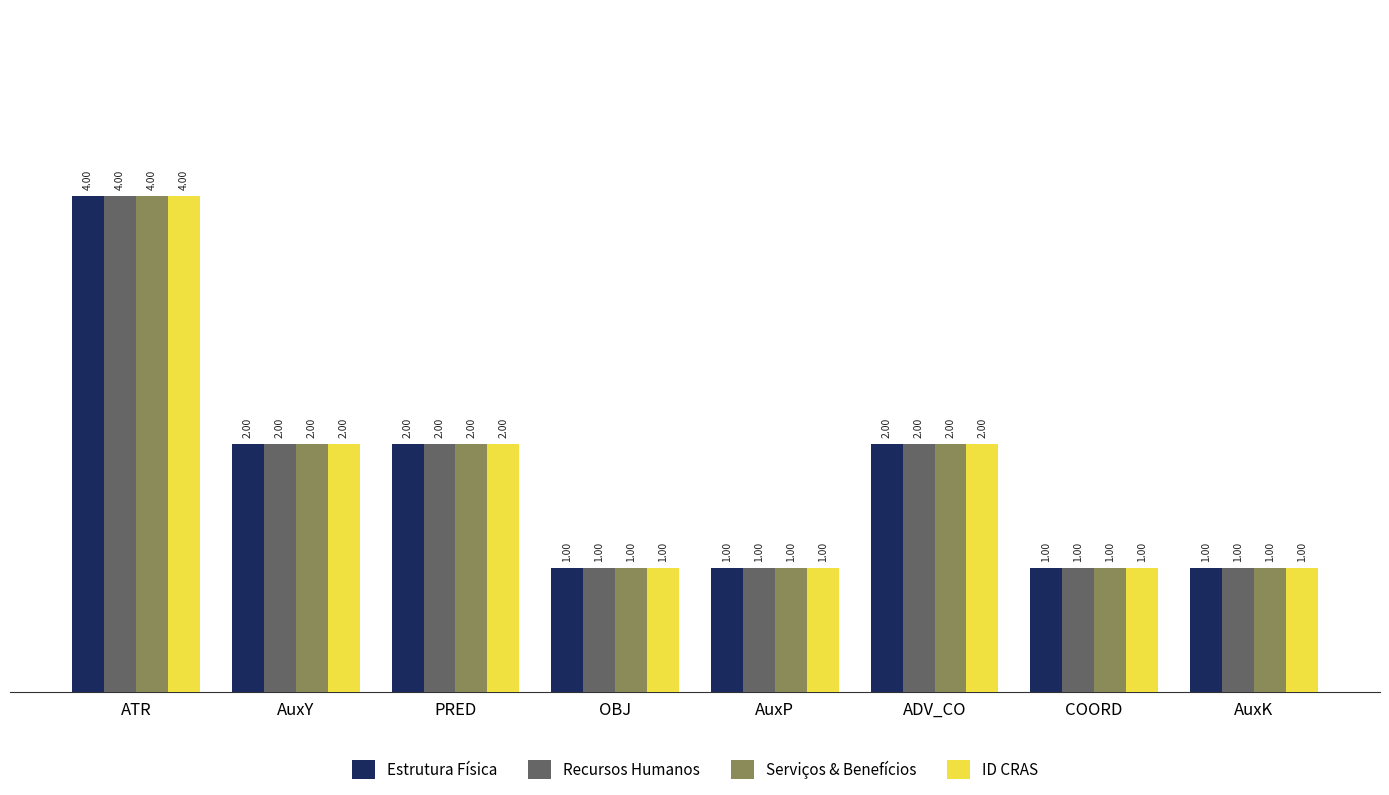

How many Estrutura Física values are between 1 and 2?

7